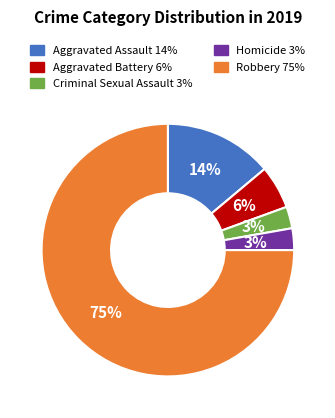

To the nearest percent, what percentage of the pie is Criminal Sexual Assault?

3%